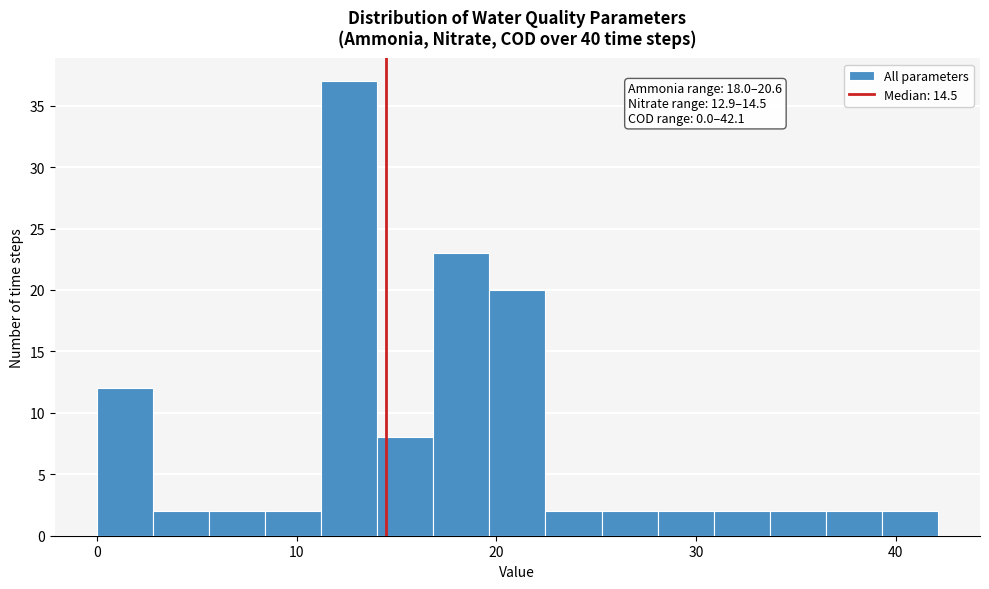

Read against the x-axis, roughly where is the centre of the tallest bar?

13